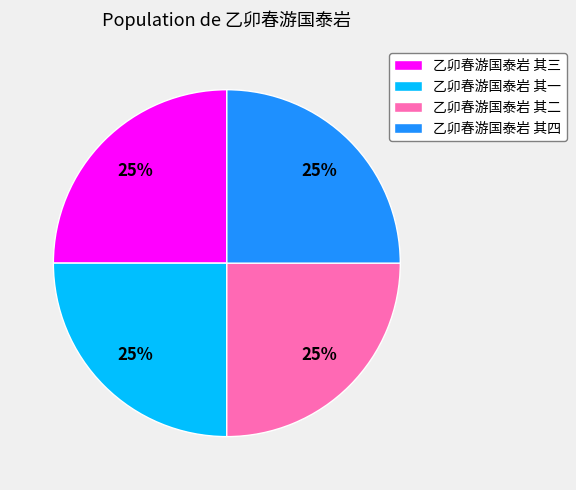

To the nearest percent, what portion does 乙卯春游国泰岩 其三 represent?

25%